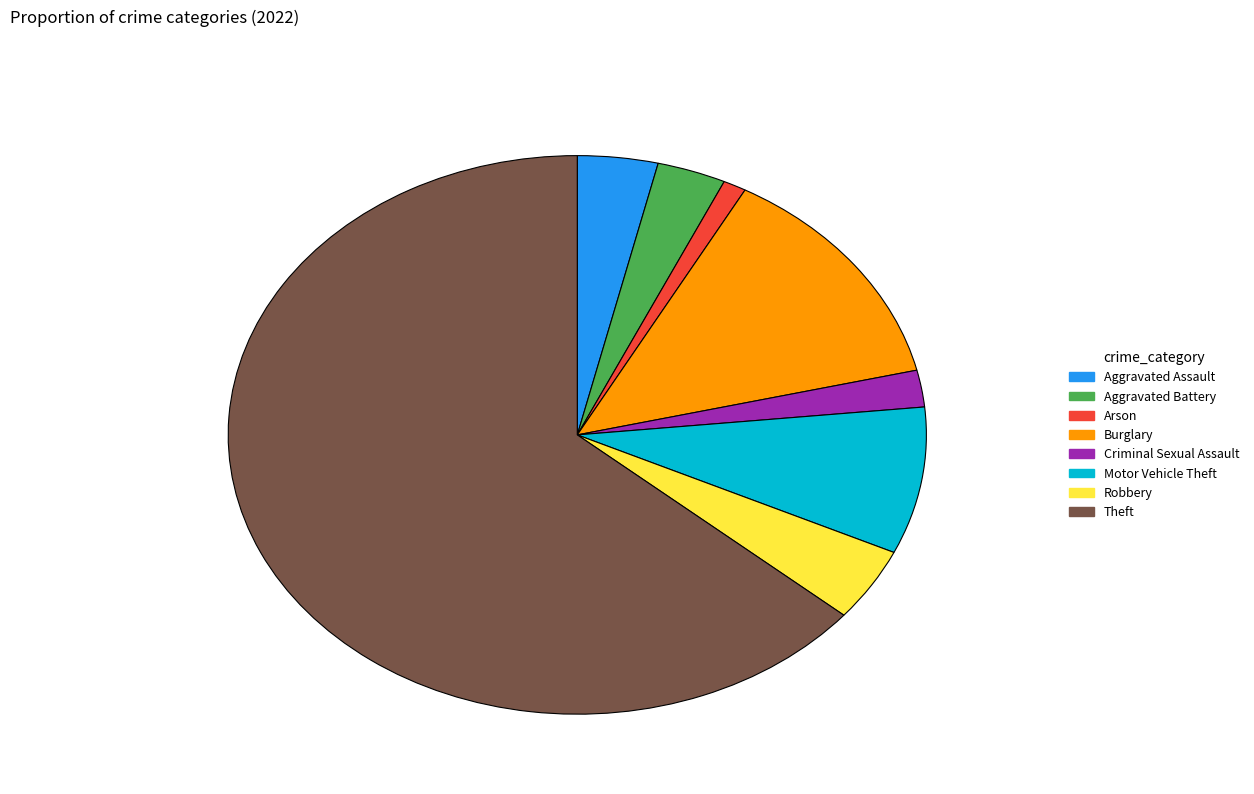

What is the largest slice in the pie chart?

Theft